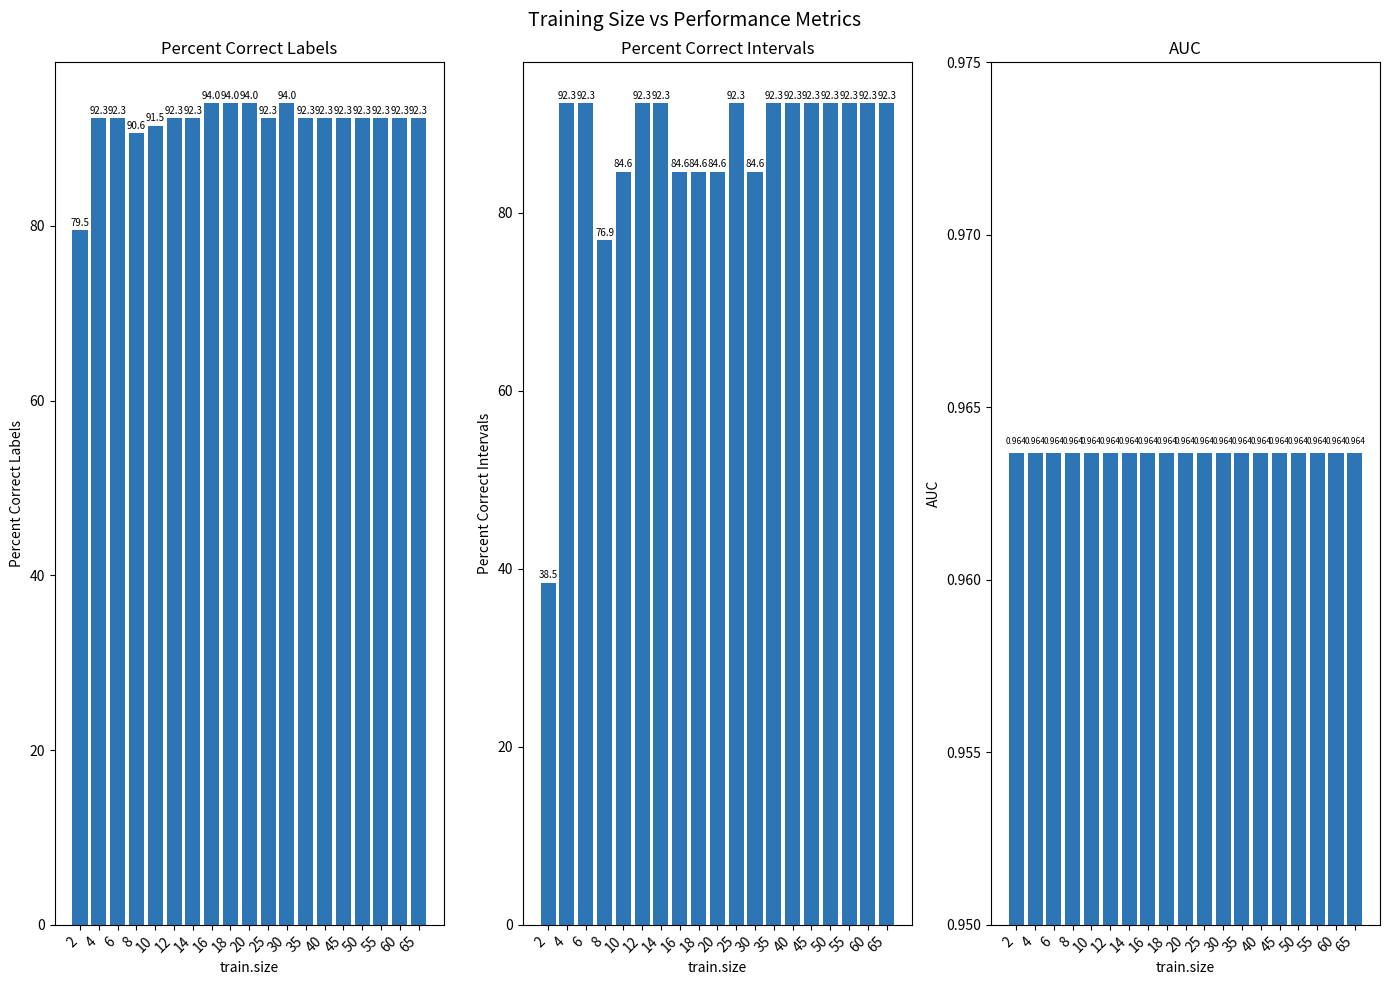

What is the total value across all series at 55?

185.6